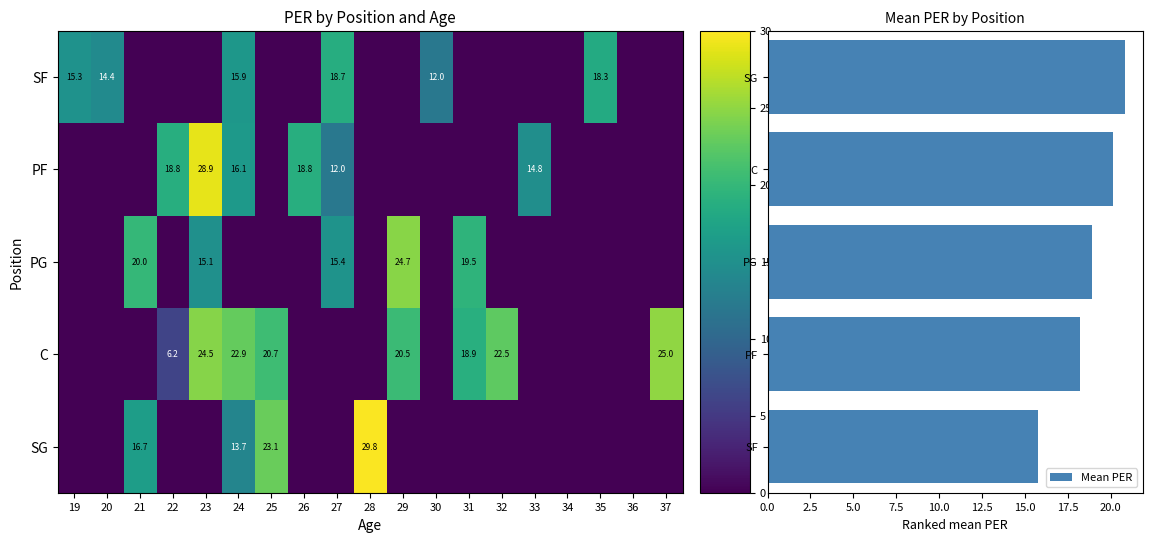

What is the difference between the highest and lowest values at 37?

25.0